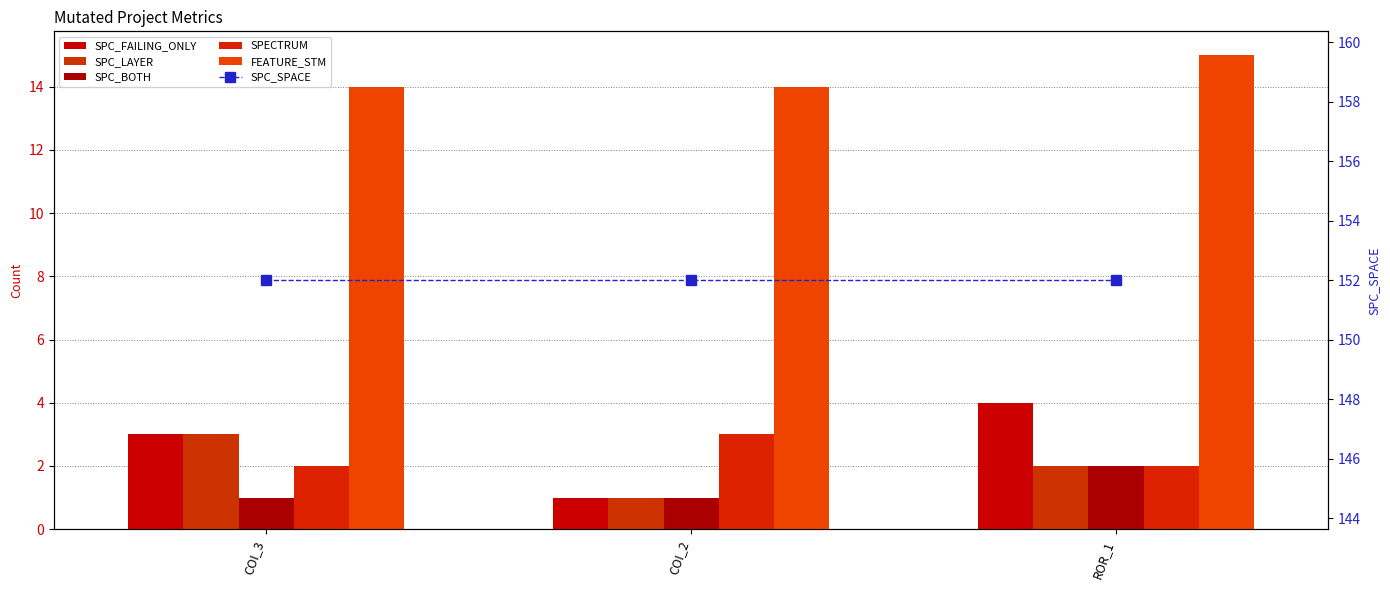

What is the total value across all series at COI_2?

172